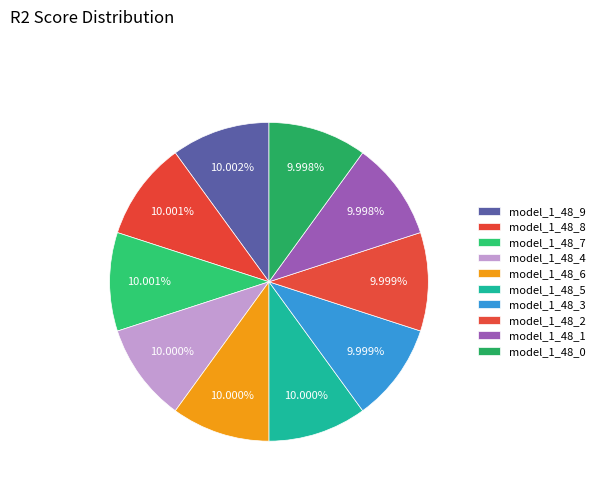

The model_1_48_3 slice represents 21% of the pie. True or false?

False